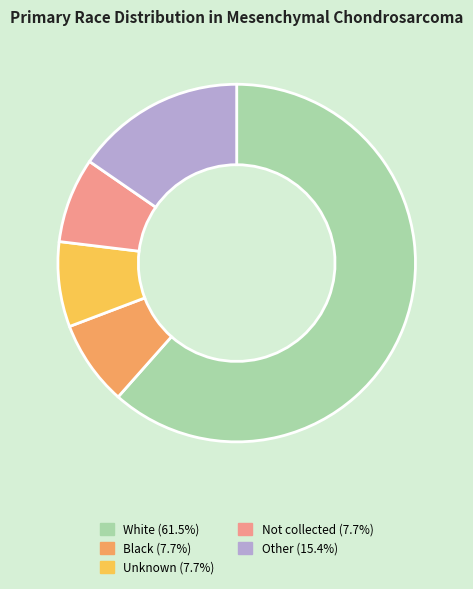

Which has a higher value, Unknown or Other?

Other